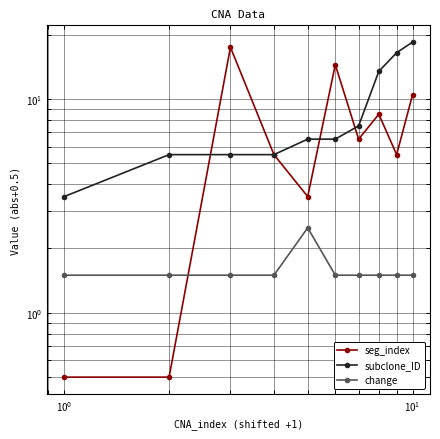

True or false: change and subclone_ID intersect in this chart.

False